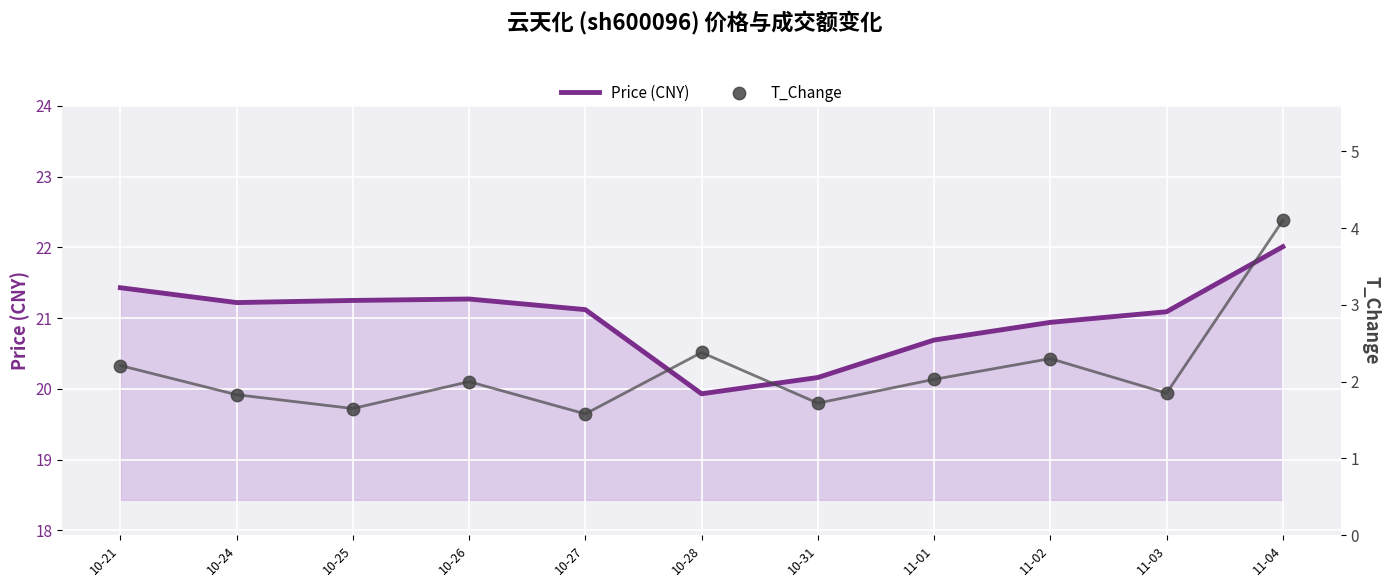

What is the total value across all series at 10-24?

23.0